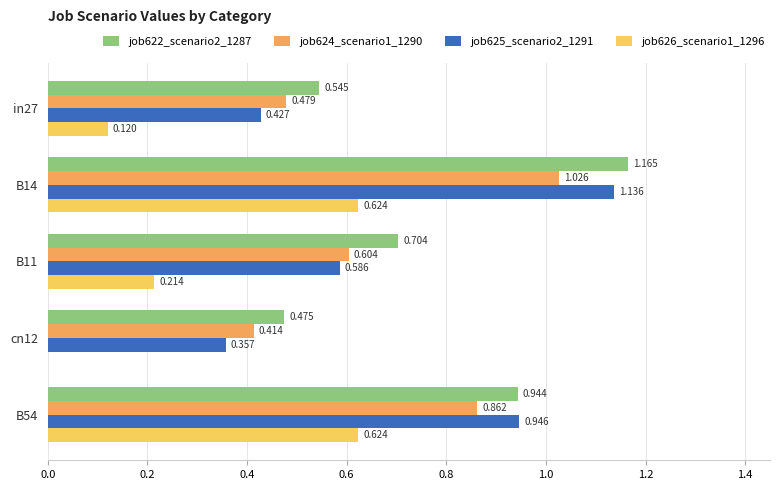

Is the value of job625_scenario2_1291 at cn12 greater than the value of job626_scenario1_1296 at in27?

Yes